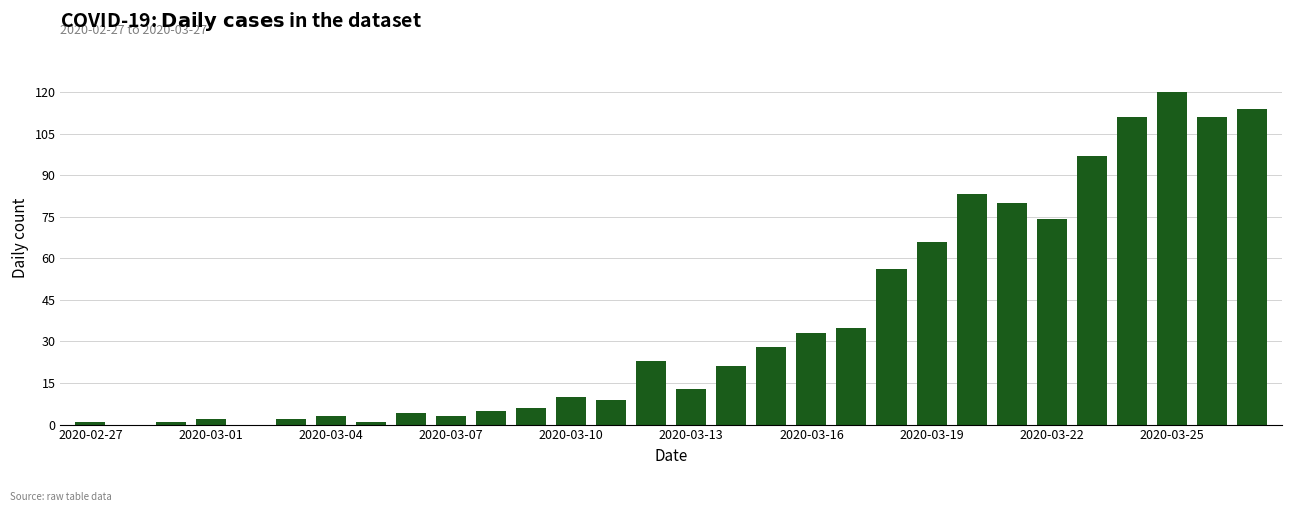

What is the maximum value shown in the chart?

120